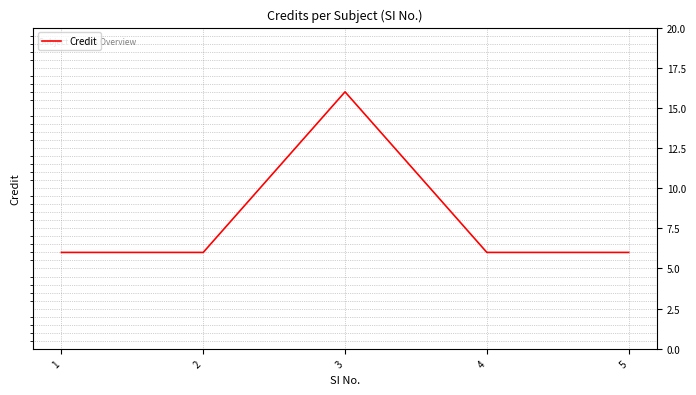

At which category does the data reach its first local peak?

3